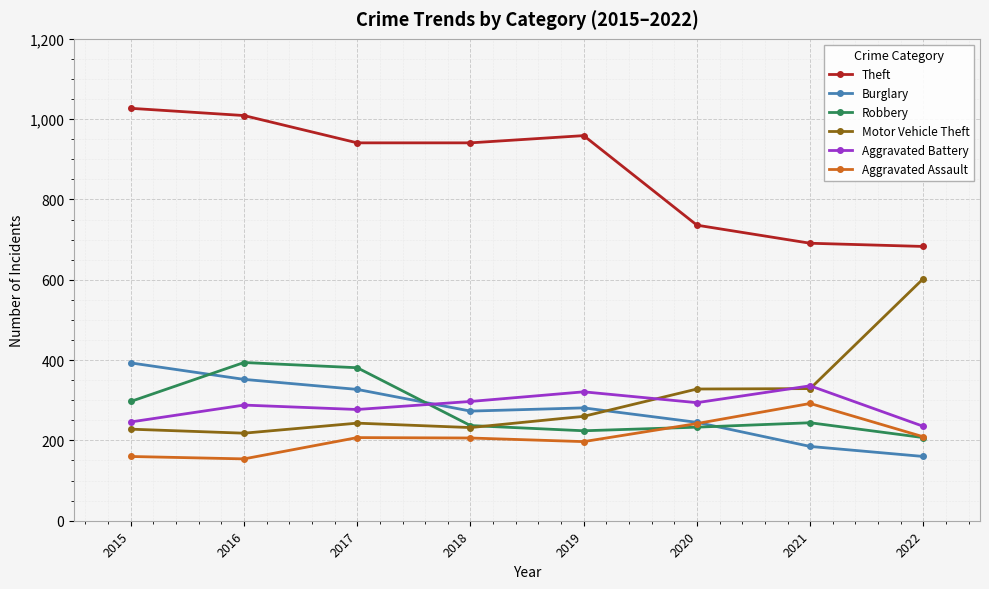

What is the value of the Motor Vehicle Theft point at the 6th from the left?

328